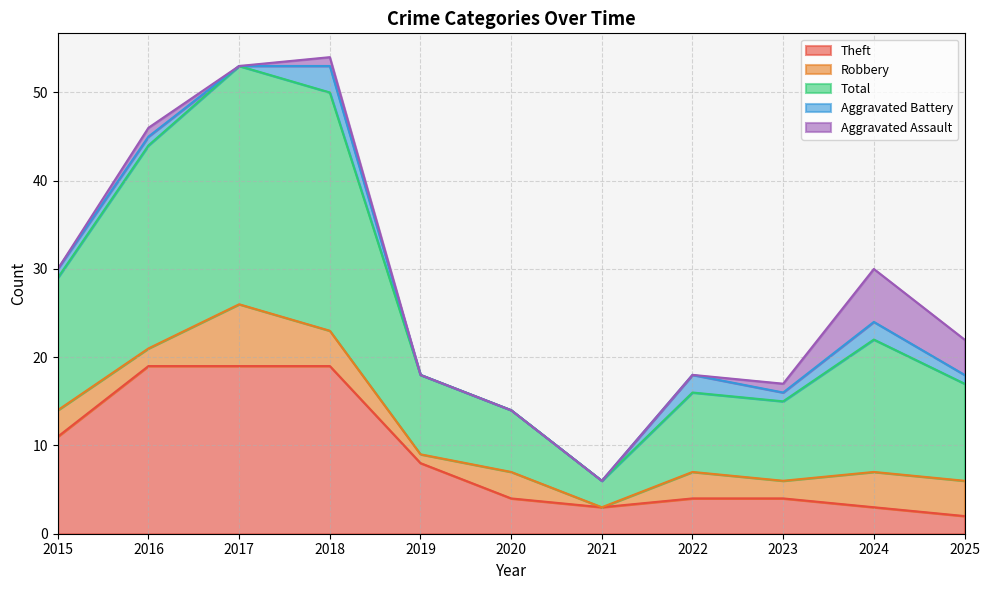

Does the chart display data point markers on the line(s)?

No